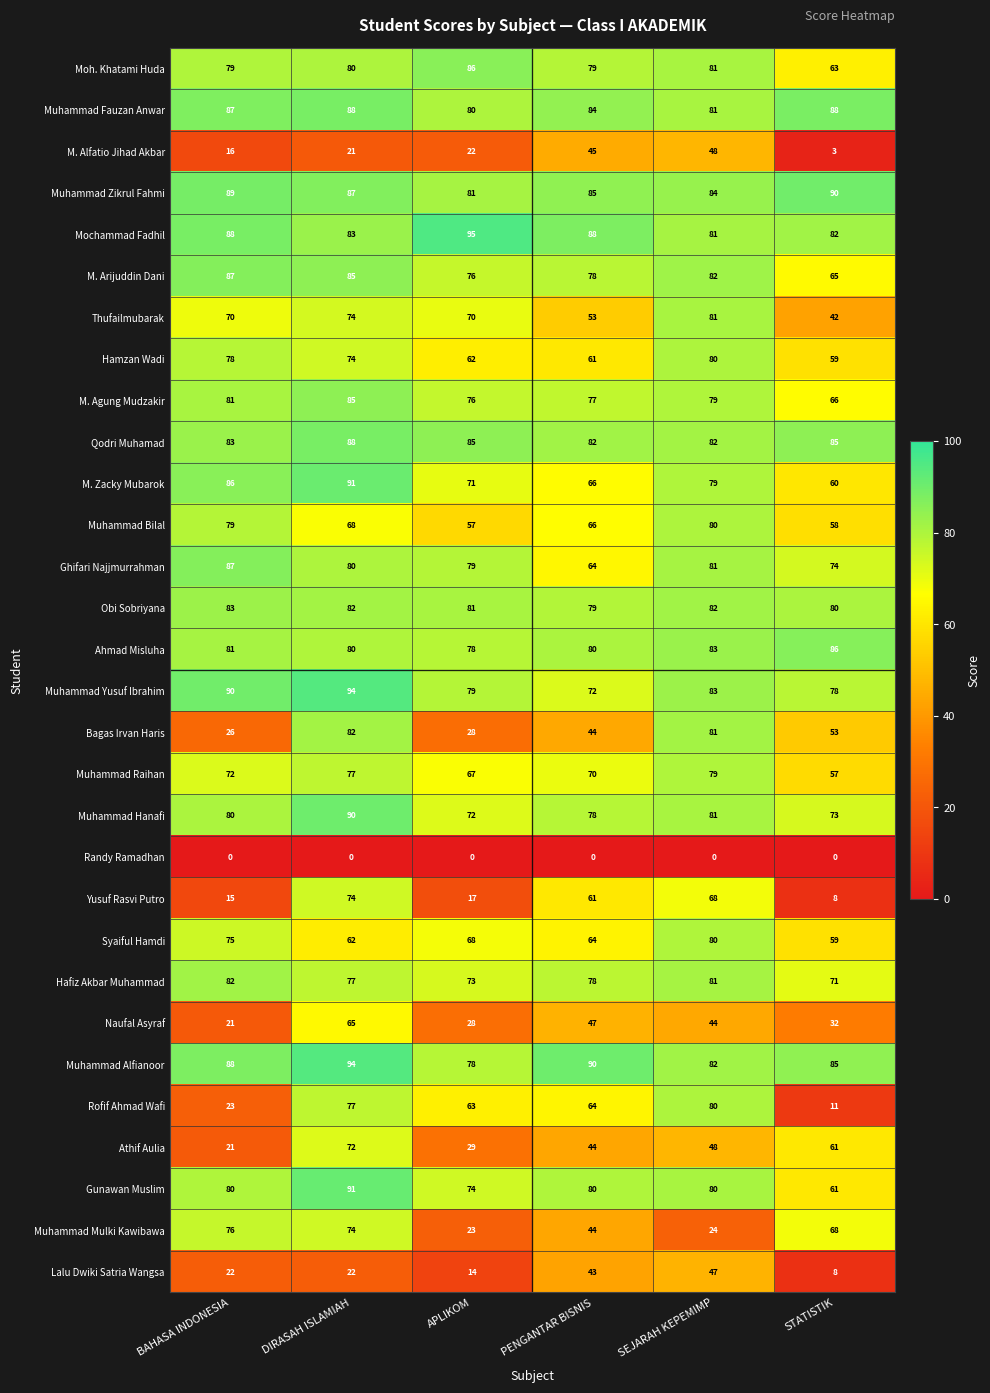

Between DIRASAH ISLAMIAH and PENGANTAR BISNIS, which series saw the biggest shift?

Bagas Irvan Haris